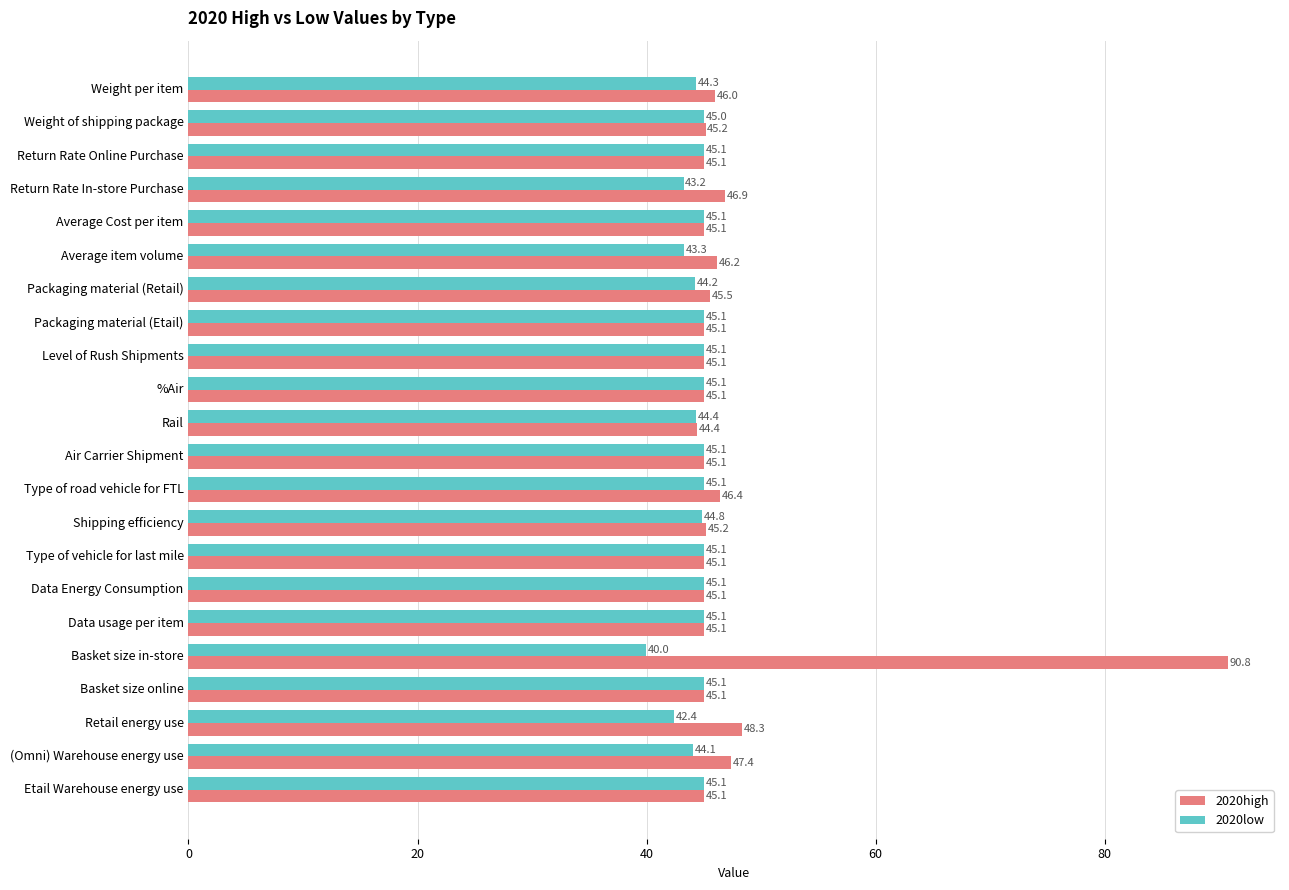

What is the average value of the 2020high series?

47.6